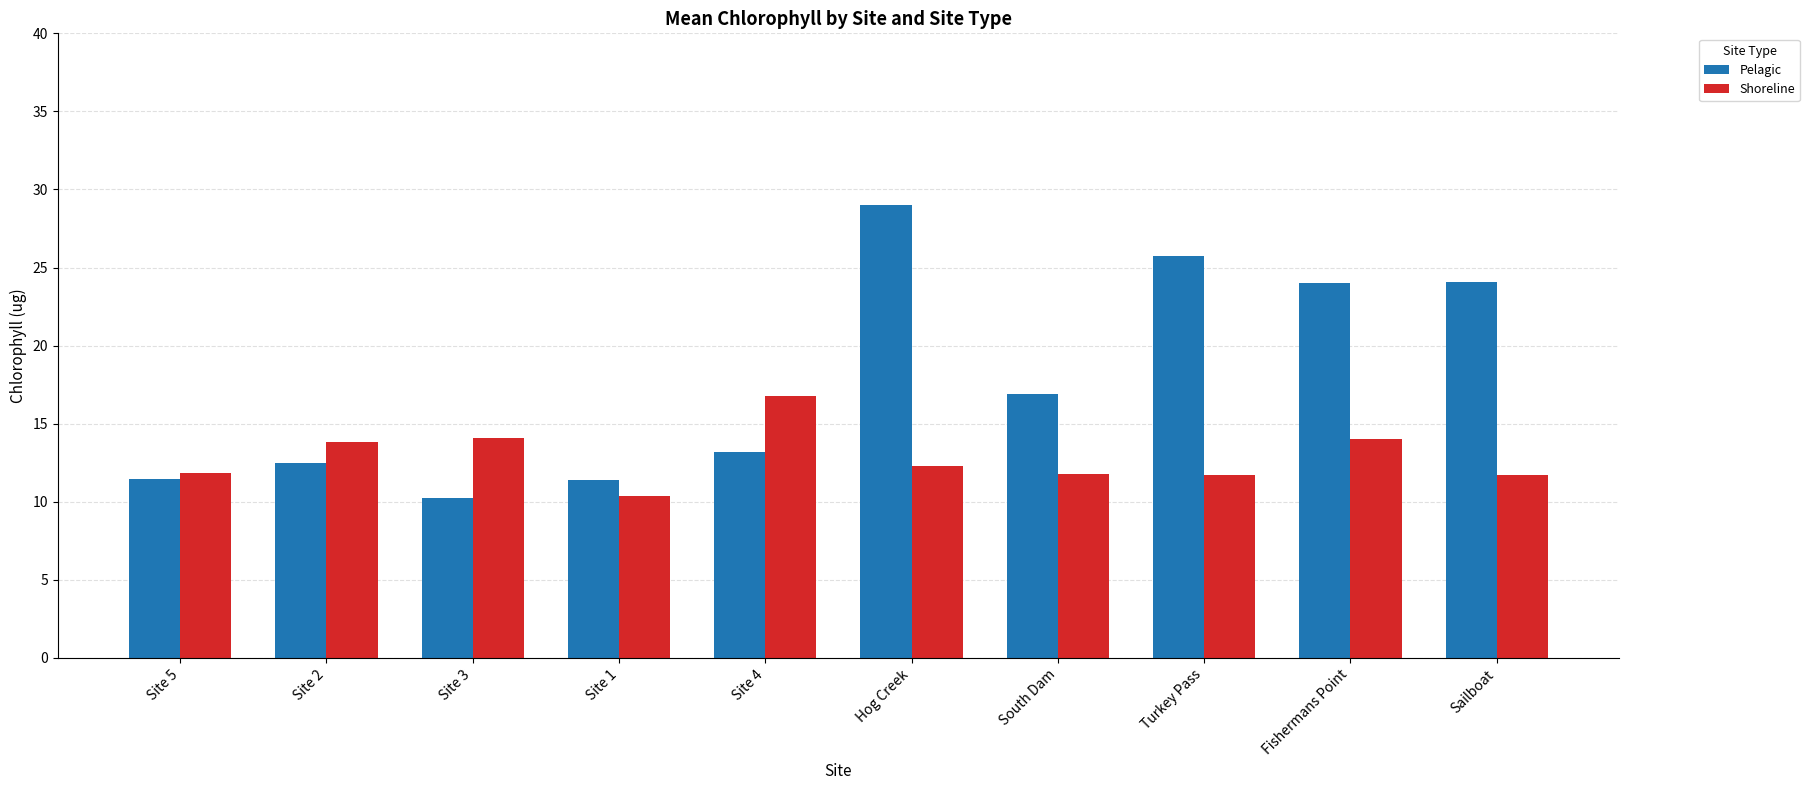

What is the sum of all Shoreline values?

128.3